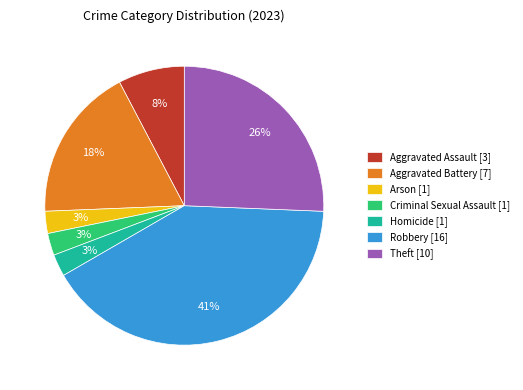

Between Robbery [16] and Homicide [1], which is larger?

Robbery [16]